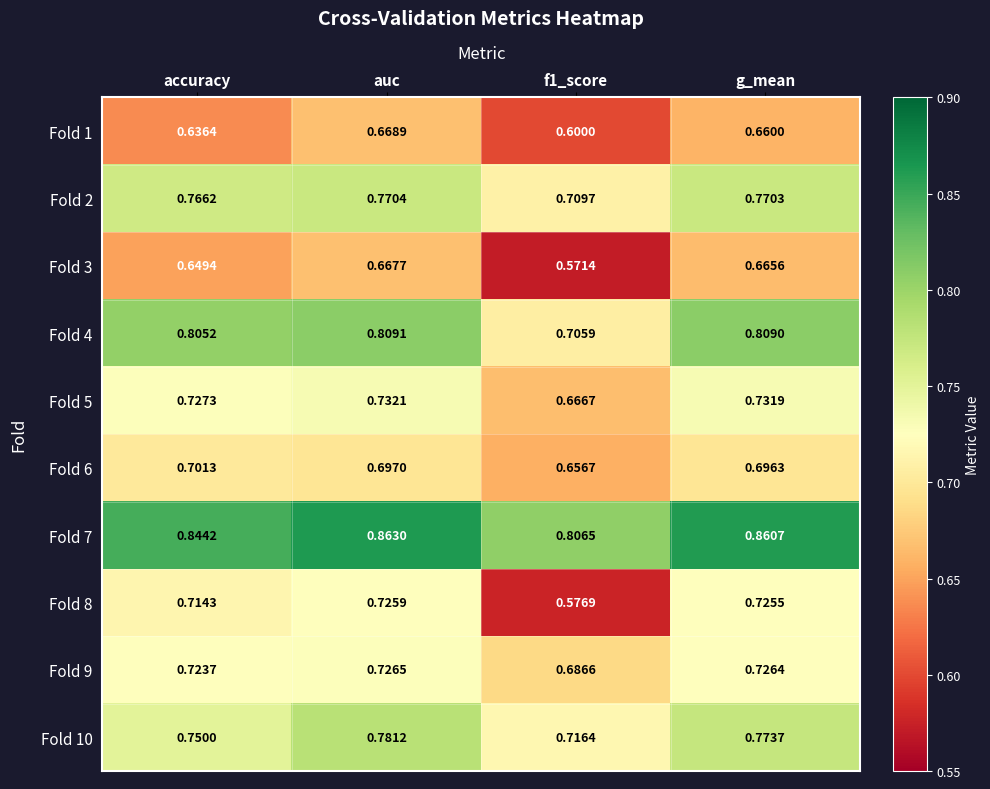

Is the value of Fold 5 at g_mean greater than the value of Fold 10 at auc?

No